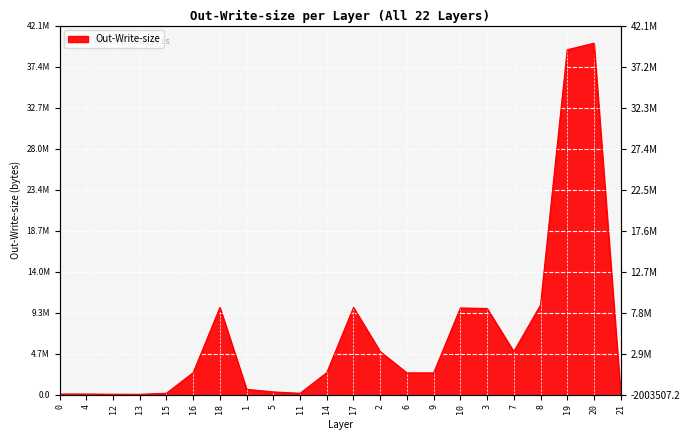

What value does the data have at 9?

2487424